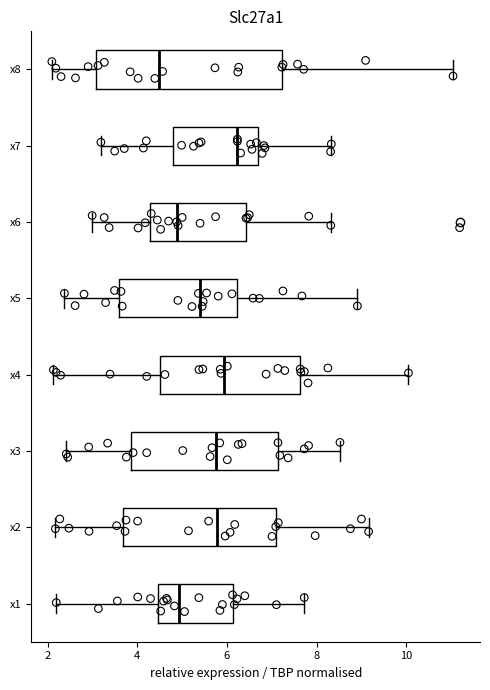

Which box has the furthest to the right median line?

x7